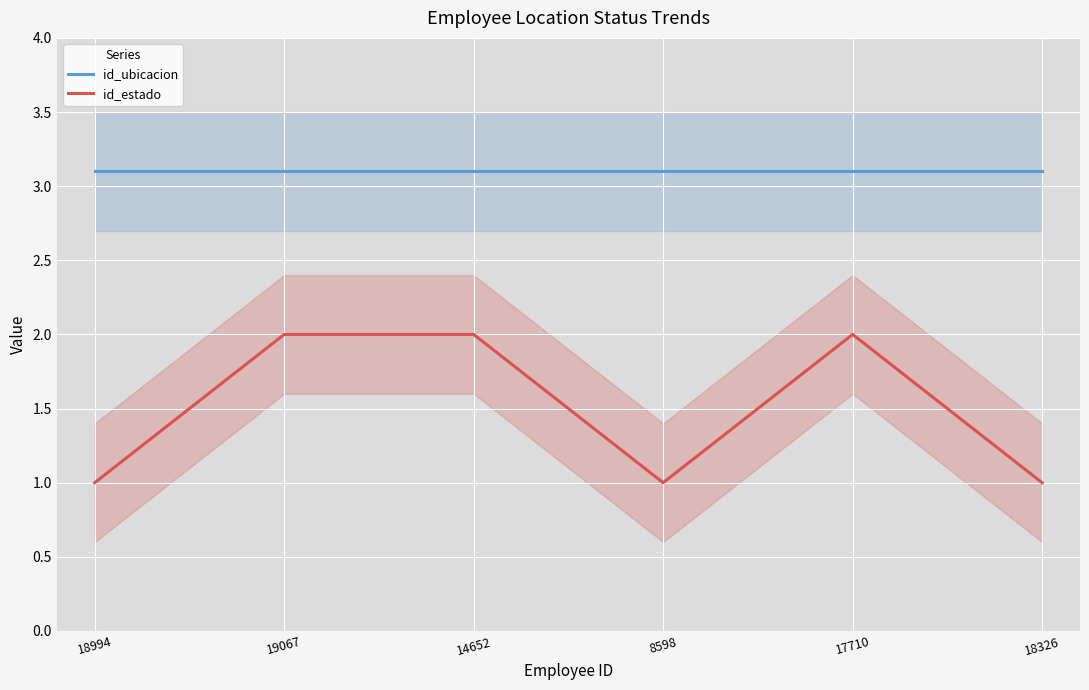

Reading left to right, extract all data points from this chart.

id_ubicacion: 18994=3.1	19067=3.1	14652=3.1	8598=3.1	17710=3.1	18326=3.1
id_estado: 18994=1.0	19067=2.0	14652=2.0	8598=1.0	17710=2.0	18326=1.0